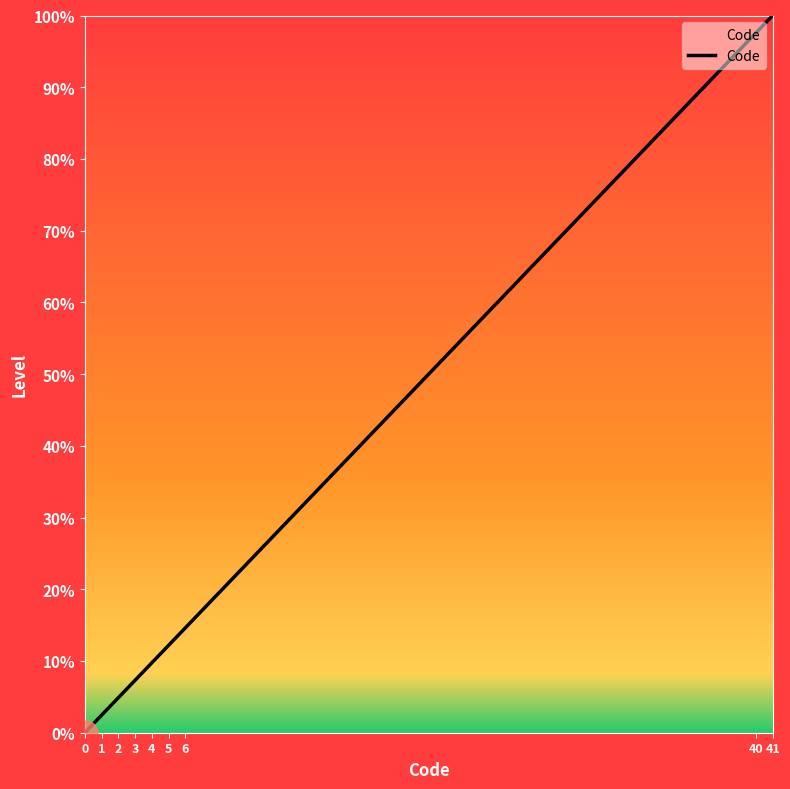

Which has a higher value, 4 or 5?

5